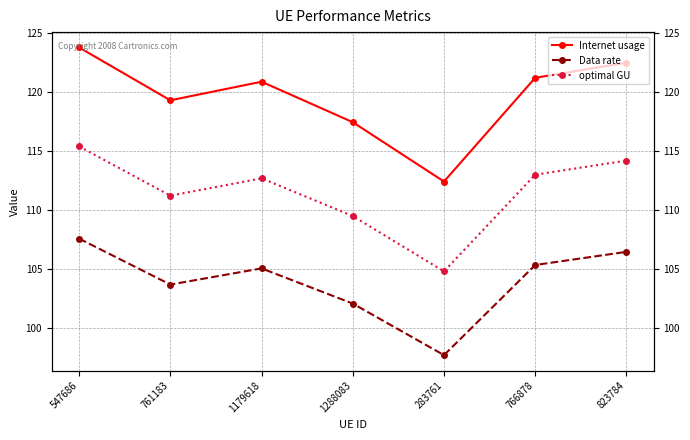

True or false: Data rate and Internet usage cross at least once.

False